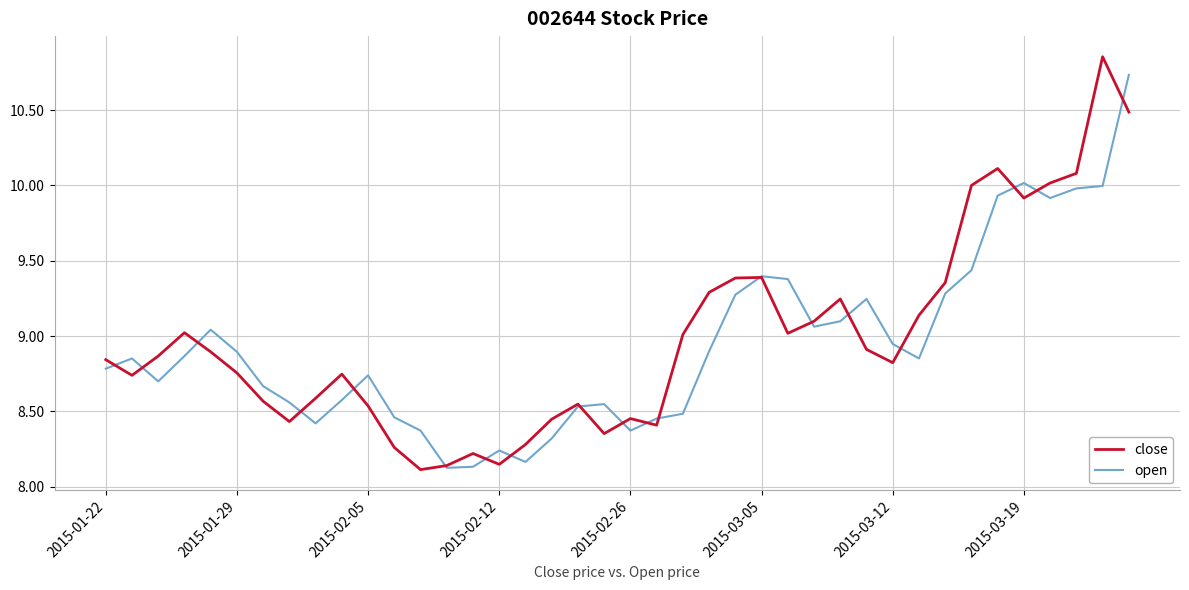

Which series has the largest range (max minus min)?

close